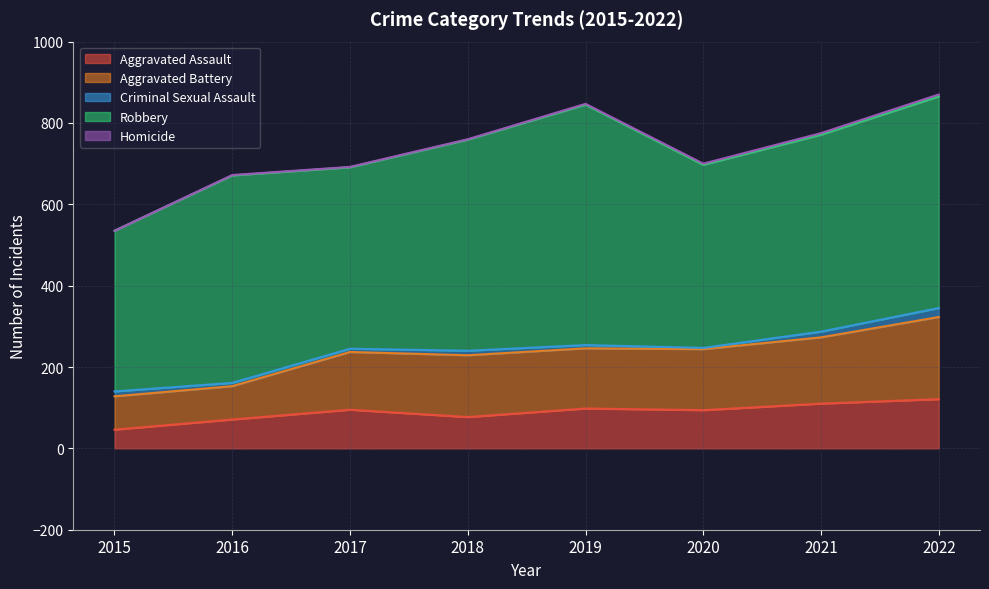

Which series has the largest total across all categories?

Robbery